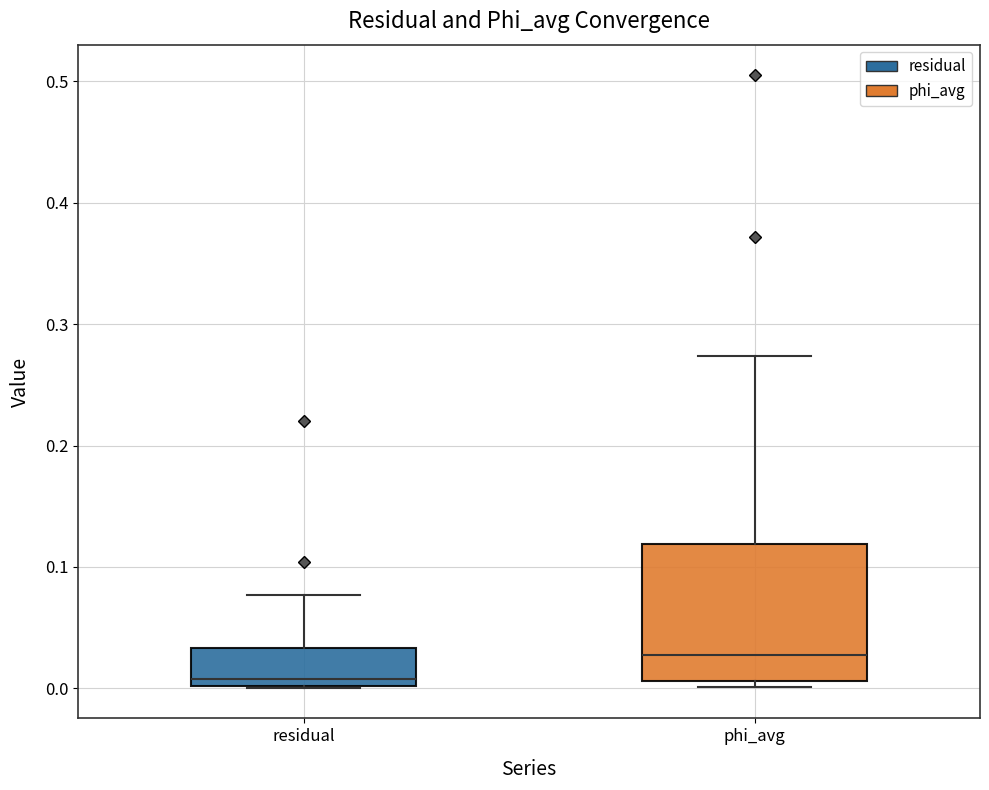

Reading left to right, transcribe this box plot: for each box, give where its median line is, the range the box spans, and where its two whiskers end, as read against the y-axis. The values are not printed on the chart, so give them approximately, as read against the axis.

residual: median 0.01, box 0.00 to 0.03, whiskers 0.00 to 0.08
phi_avg: median 0.03, box 0.01 to 0.12, whiskers 0.00 to 0.27